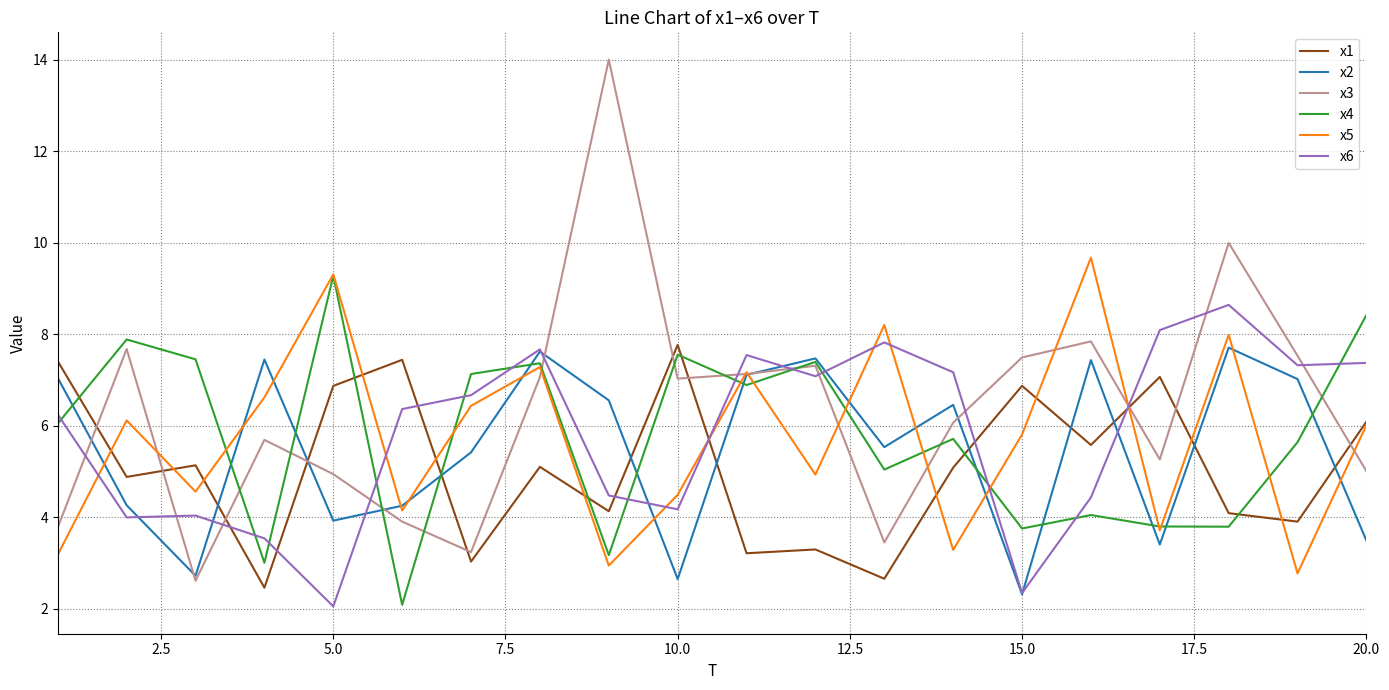

Which series has the widest spread of values?

x3